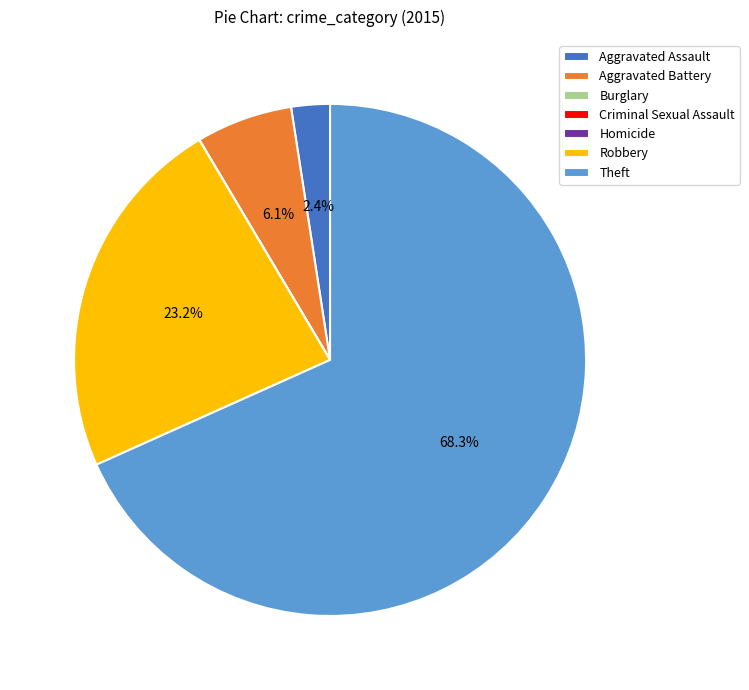

Which category accounts for the majority?

Theft